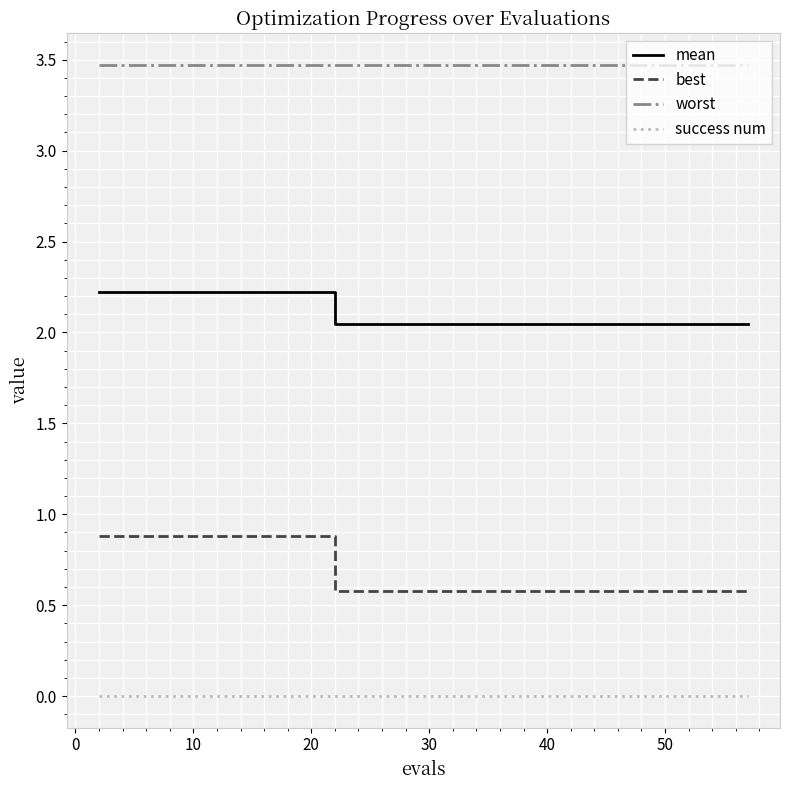

True or false: success num and worst intersect in this chart.

False